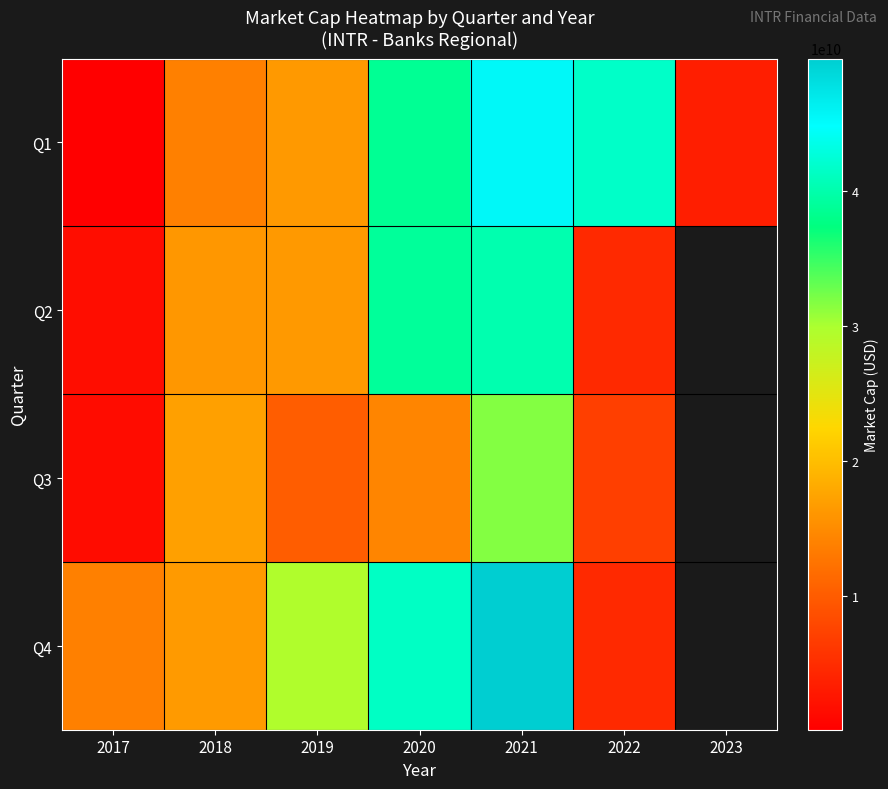

Is the value of Q3 at 2021 greater than the value of Q2 at 2022?

Yes